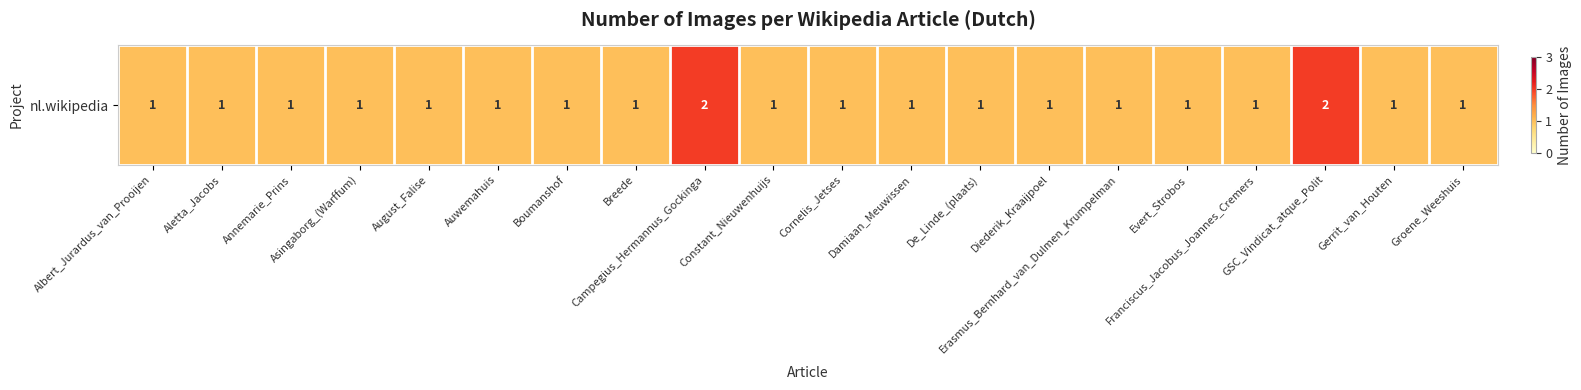

What is the maximum value shown in the chart?

2